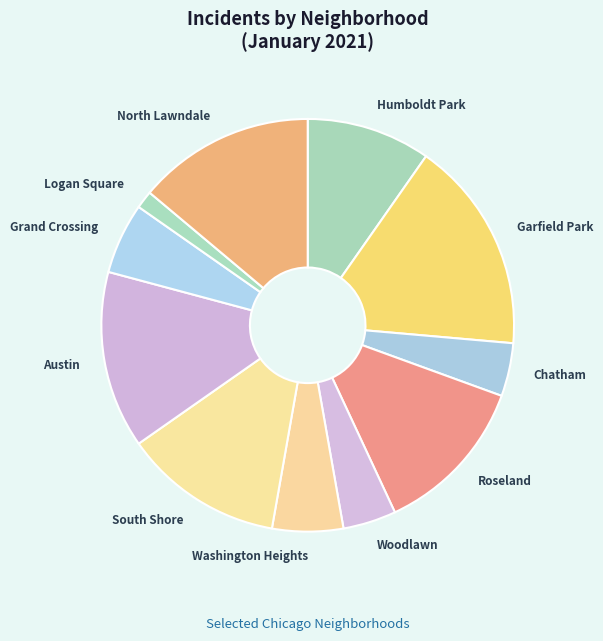

Count the number of slices in the pie.

11